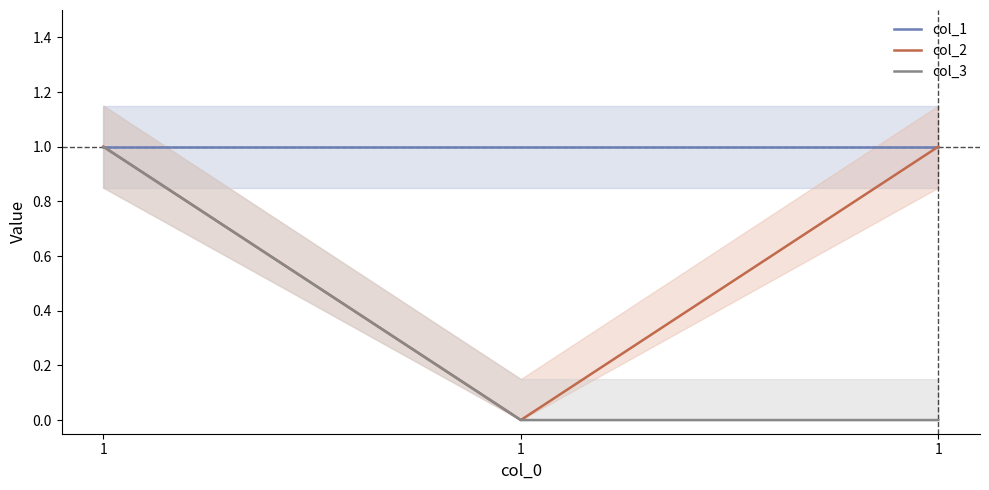

How many values in col_2 are above zero?

2